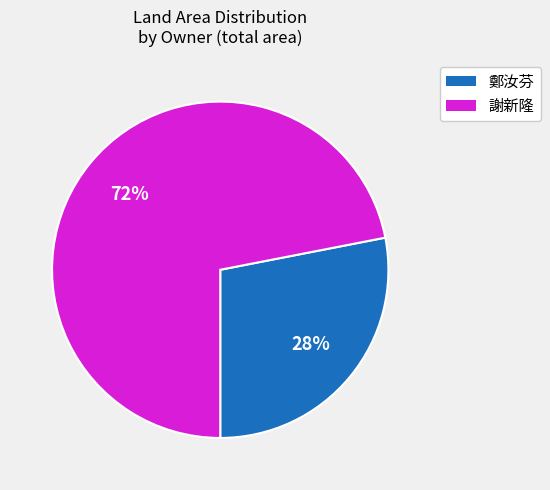

Does any single category account for the majority?

Yes